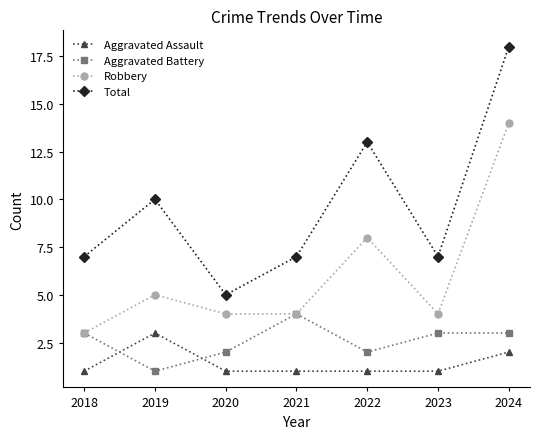

What is the sum of all Aggravated Assault values?

10